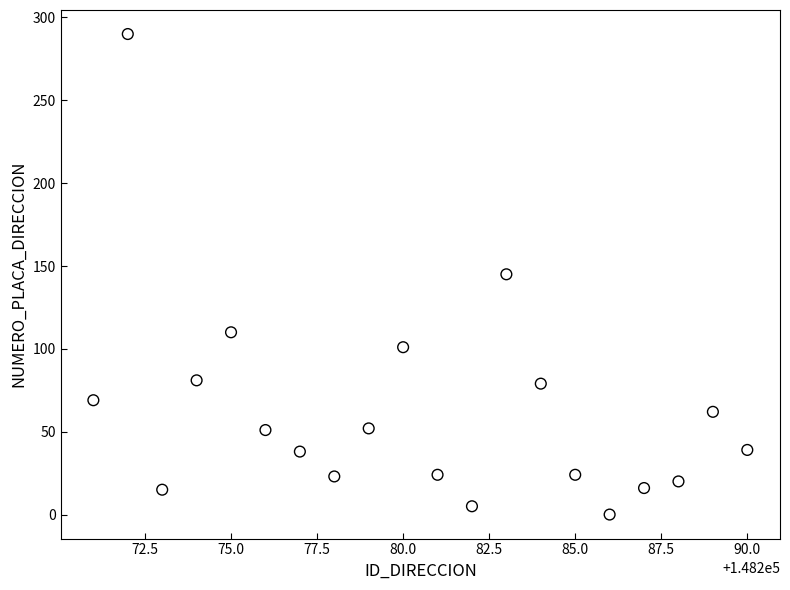

What is the range of X values (max minus min)?

19